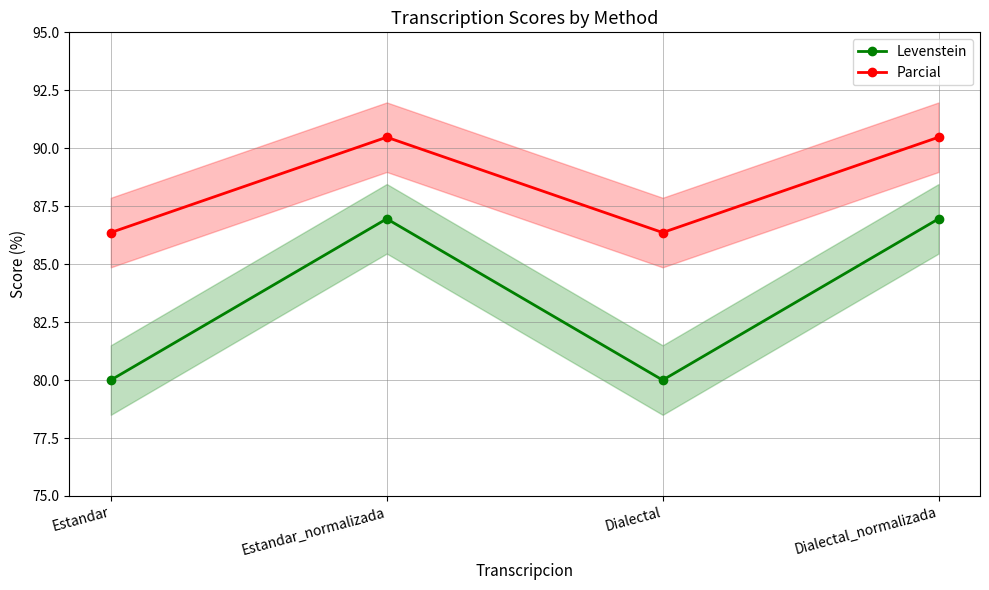

What is the value of the Levenstein point at the 1st from the left?

80.0